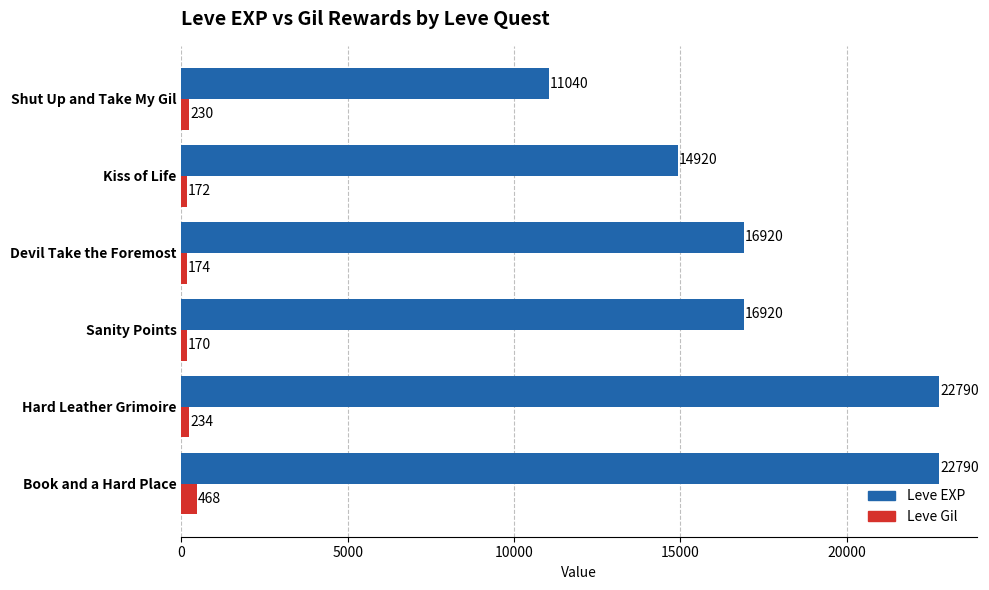

What is the average value of the Leve Gil series?

241